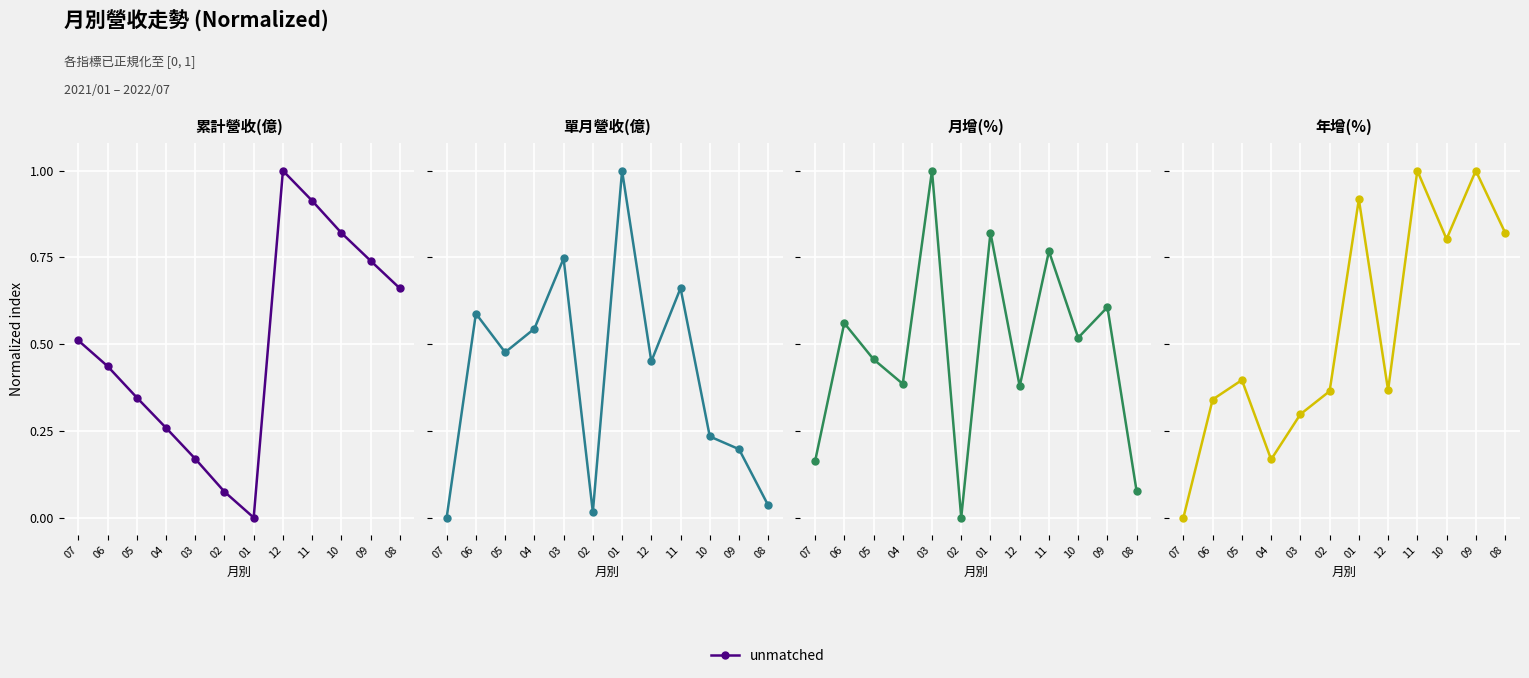

Reading left to right, extract all data points from this chart.

07=0.0	06=0.3	05=0.4	04=0.2	03=0.3	02=0.4	01=0.9	12=0.4	11=1.0	10=0.8	09=1.0	08=0.8